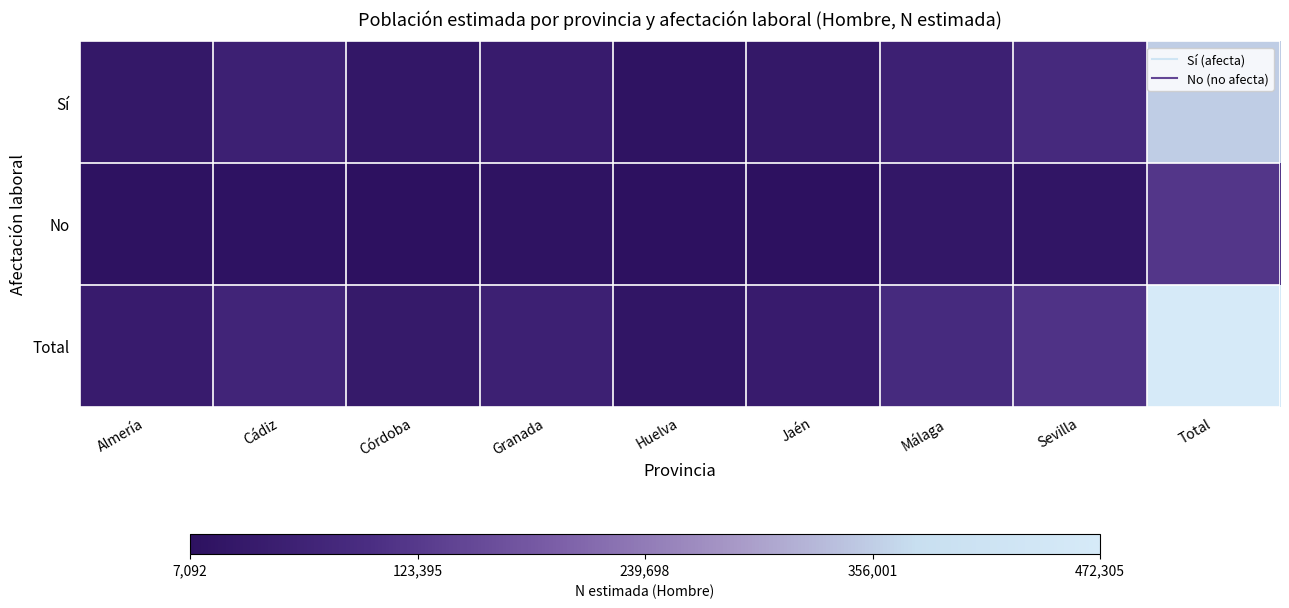

List the series in order of their peak value, lowest first.

No, Sí, Total